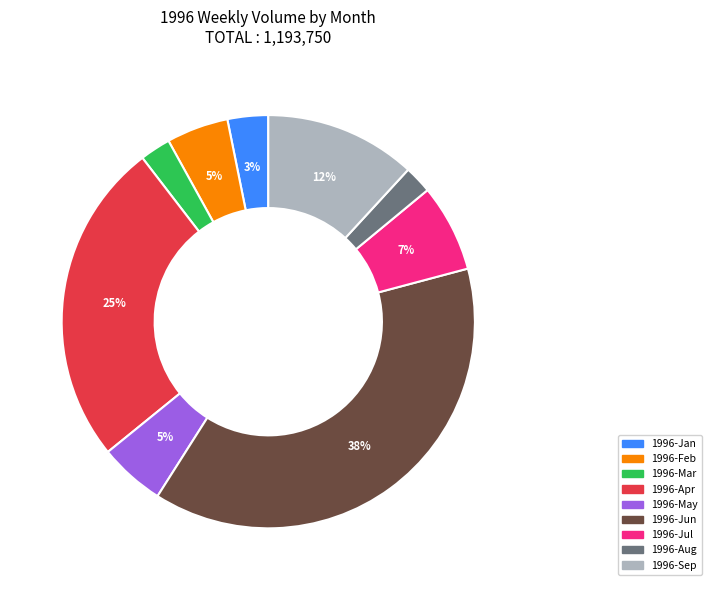

To the nearest percent, what is the difference between the largest and smallest slice percentages?

36%